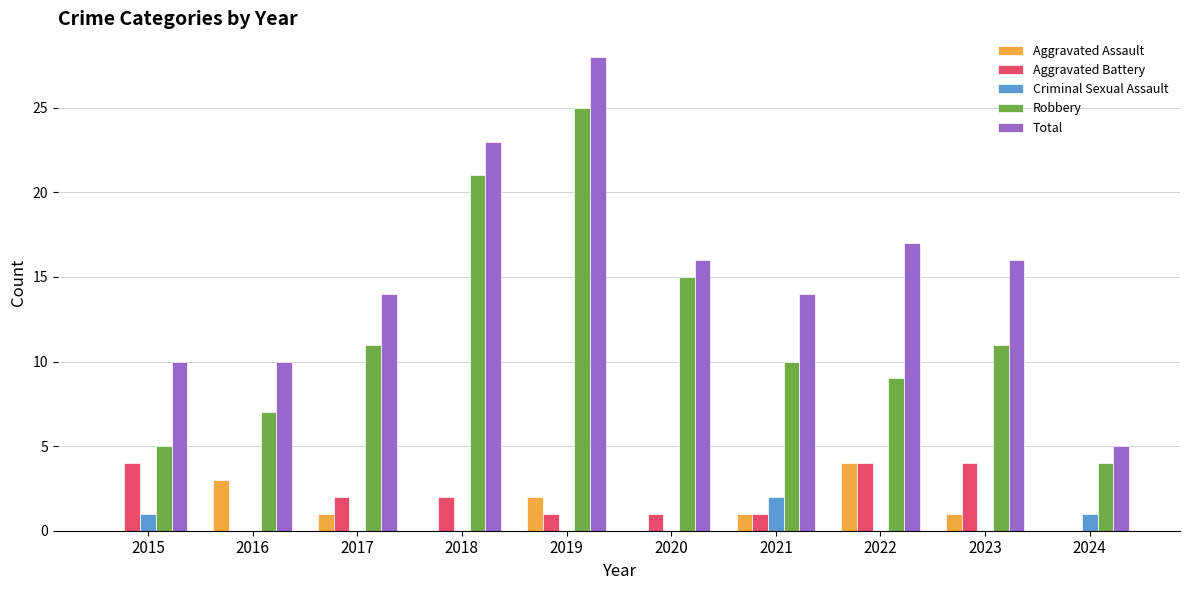

Which series changed the most between 2016 and 2024?

Total